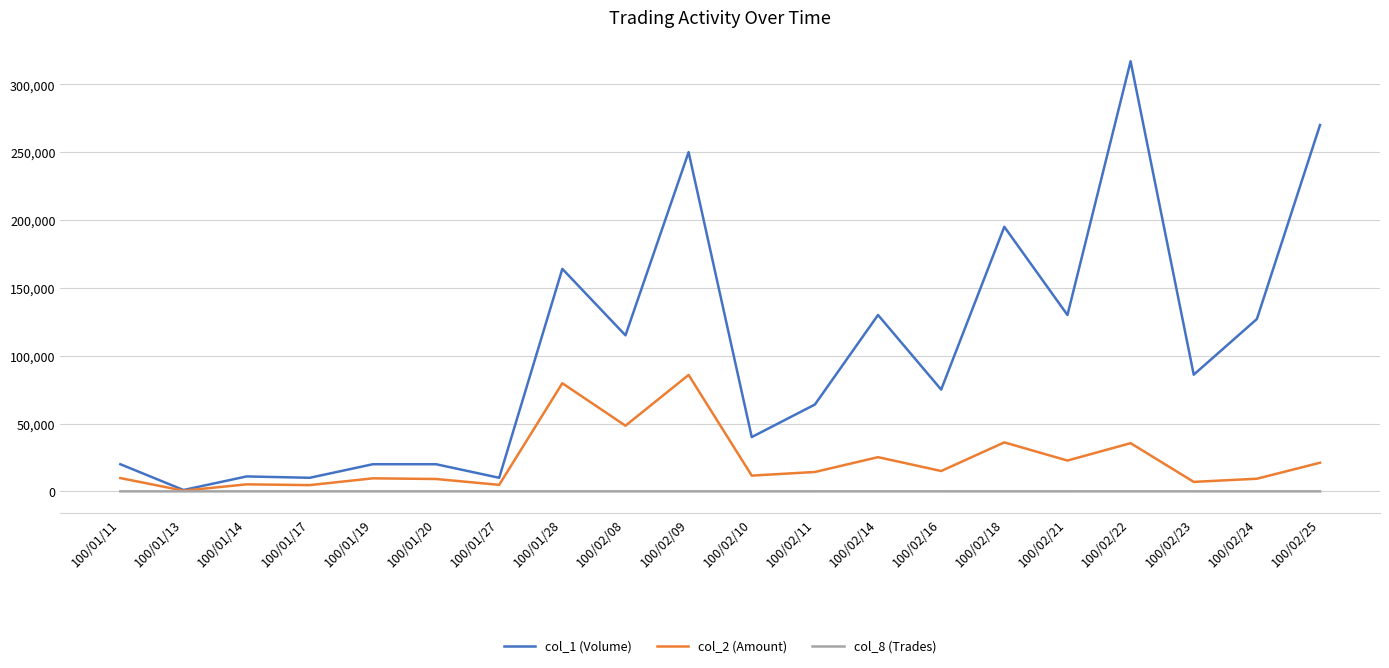

At which category is the sum across all series the highest?

100/02/22